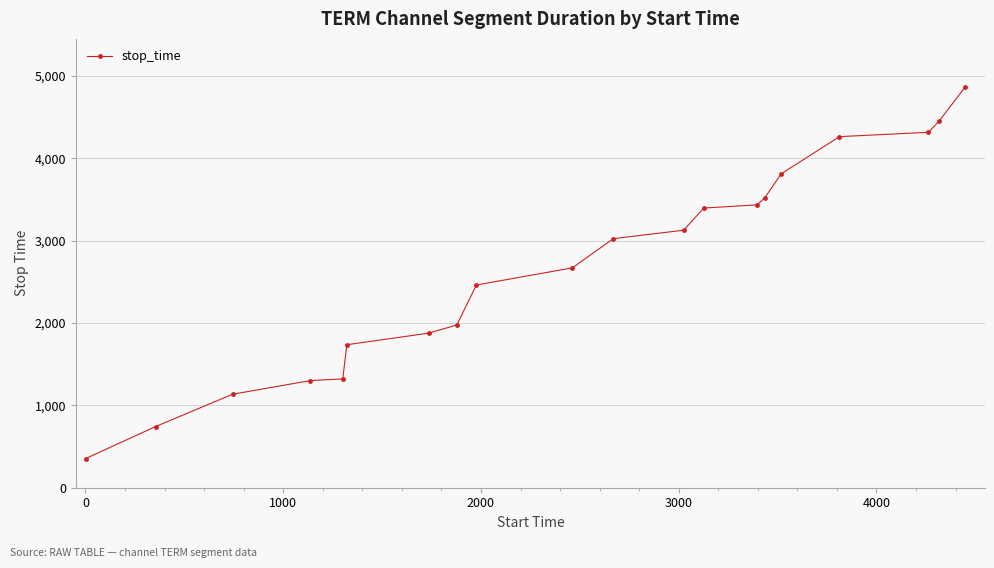

What is the value of the 20th point from the left?

4865